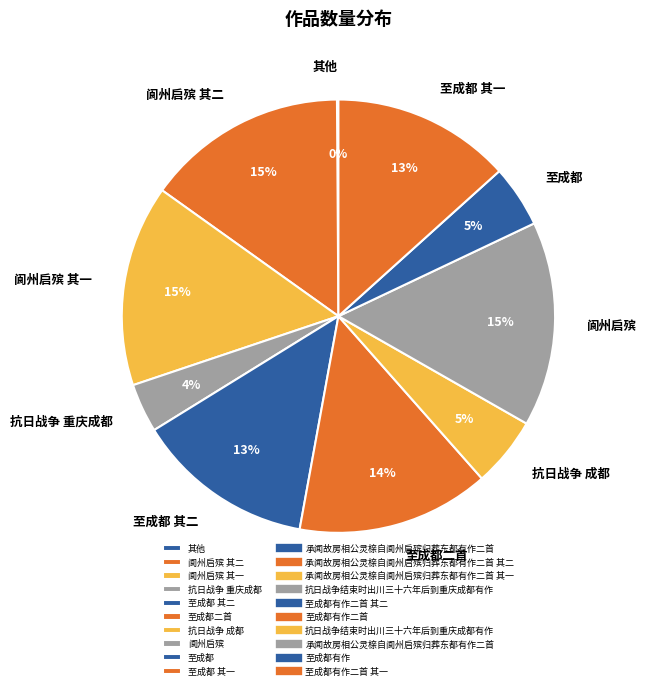

The 至成都 slice represents 11% of the pie. True or false?

False